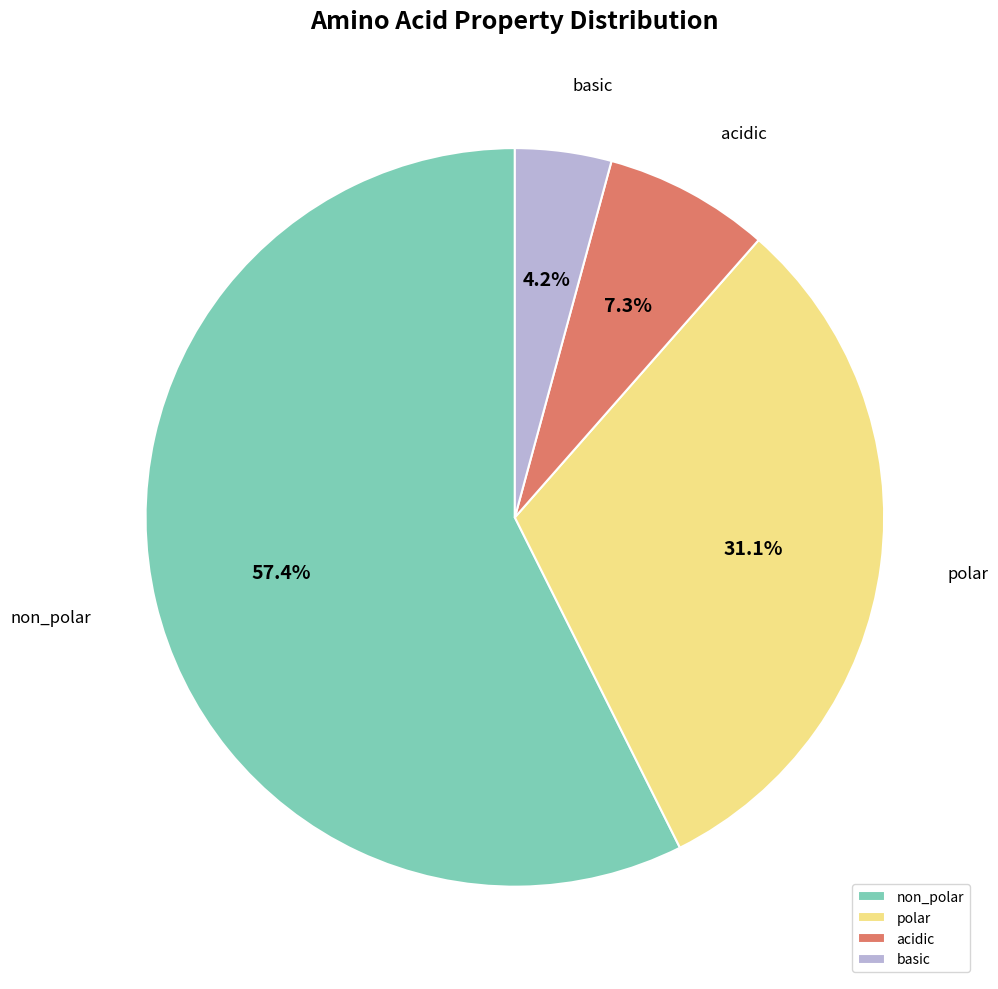

What is the largest slice in the pie chart?

non_polar